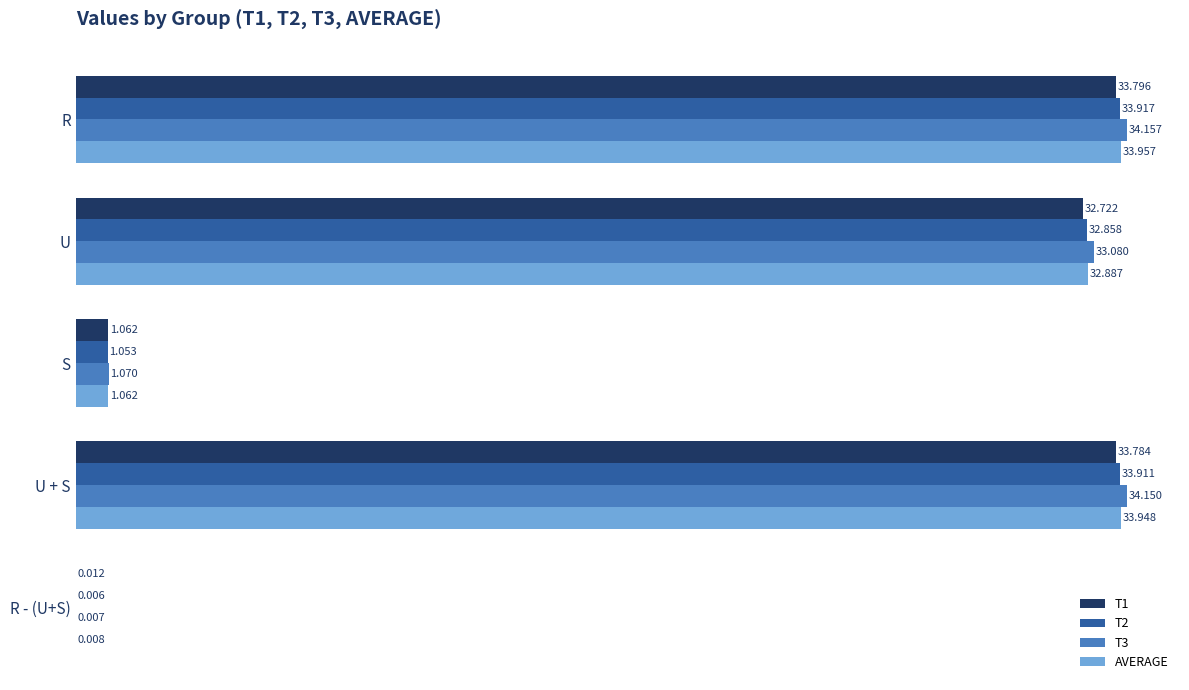

At which label is T2 closest to 16?

S